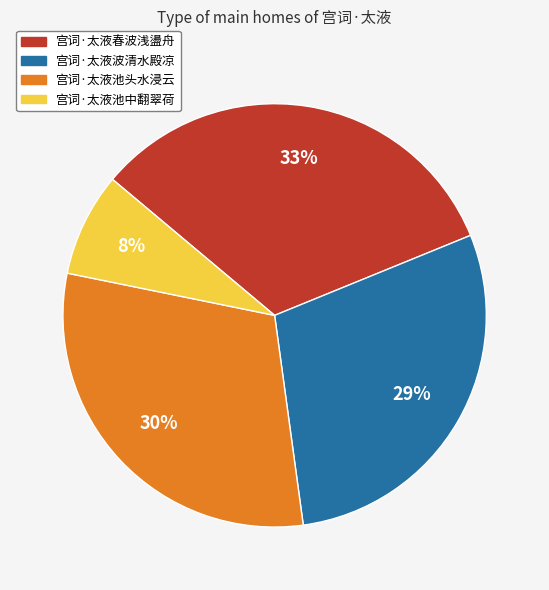

Is there any slice that represents more than half of the pie?

No